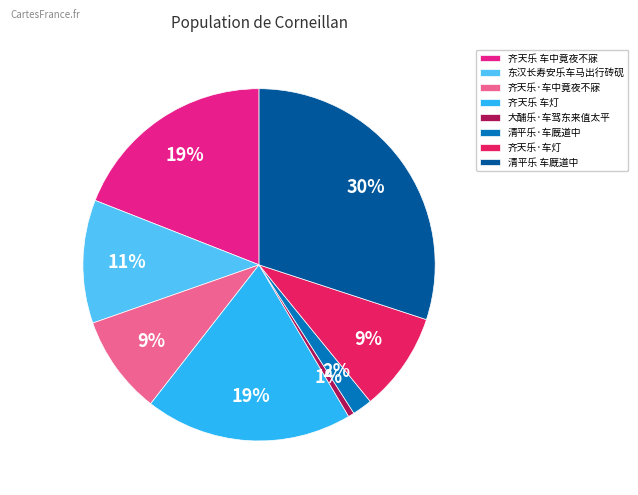

Do 齐天乐 车灯 and 东汉长寿安乐车马出行砖砚 together represent more than half of the pie?

No